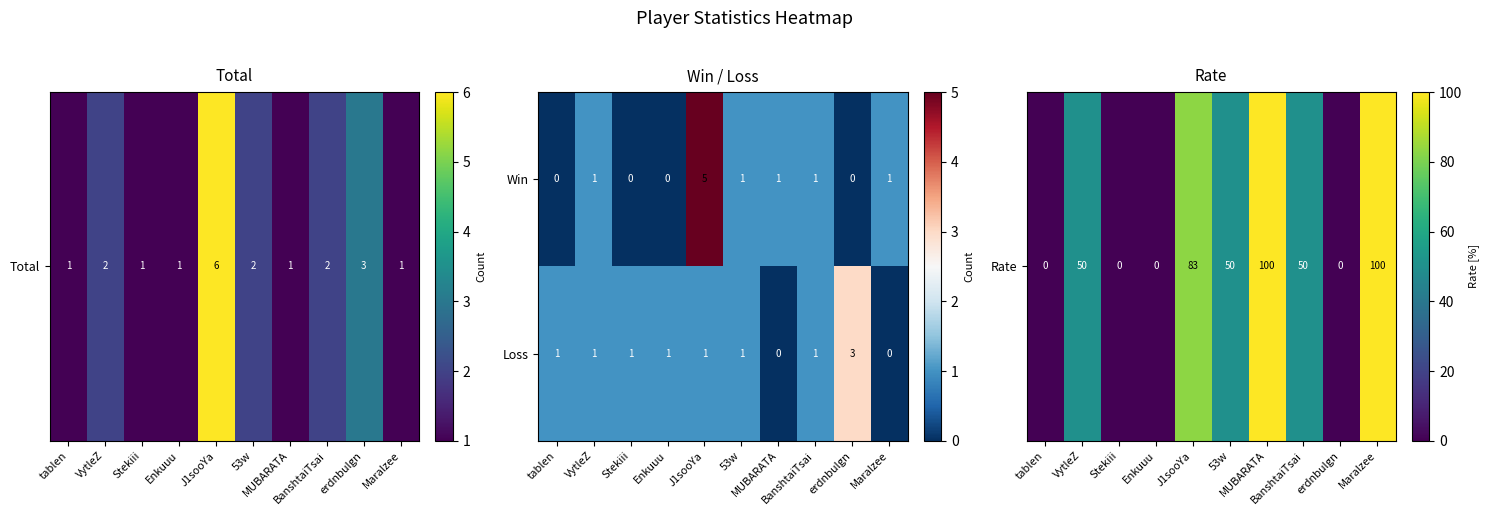

How many Loss values are between 1 and 2?

7